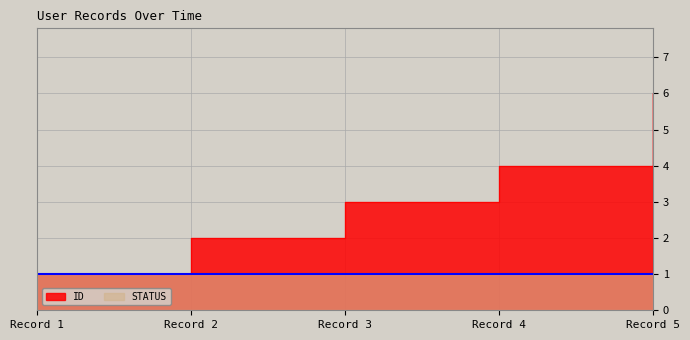

What is the average value?

3